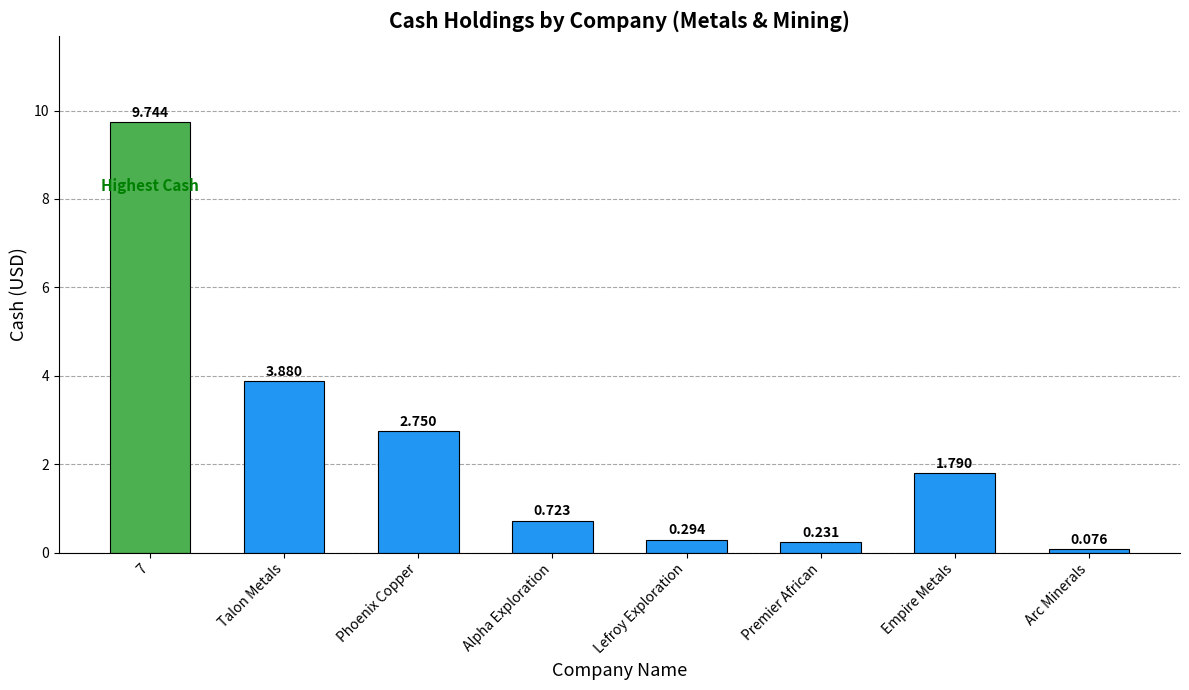

List the labels in order of value, largest first.

7, Talon Metals, Phoenix Copper, Empire Metals, Alpha Exploration, Lefroy Exploration, Premier African, Arc Minerals